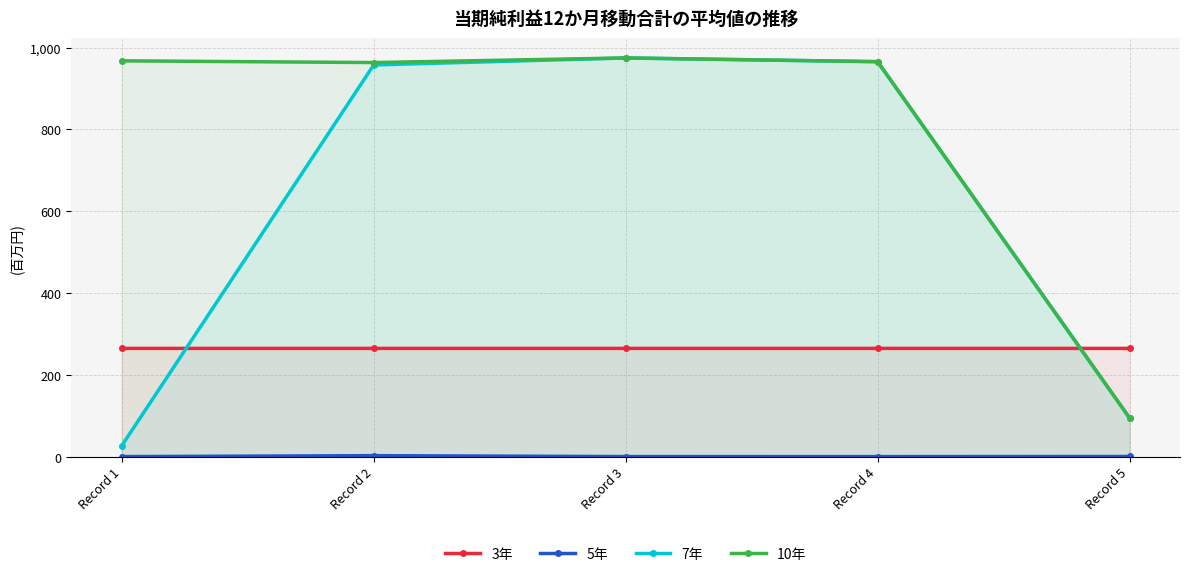

Reading left to right, transcribe all the data shown in this chart.

3年: 264.7	264.7	264.7	264.7	264.7
5年: 0.3	2.6	0.3	0.3	0.5
7年: 26.8	957.4	974.5	965.4	94.6
10年: 967.5	963.3	974.5	965.4	94.6